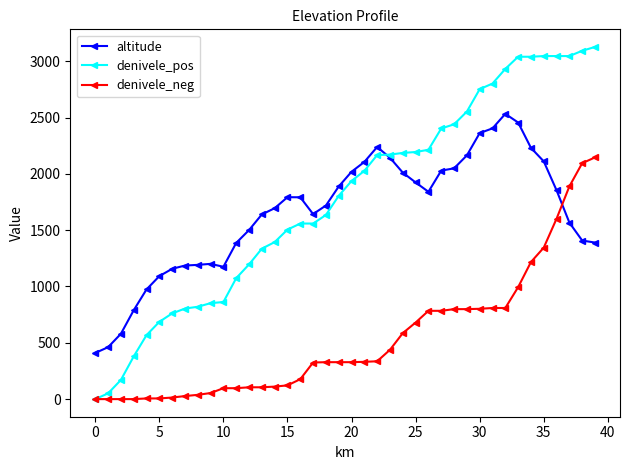

Which series has the widest spread of values?

denivele_pos